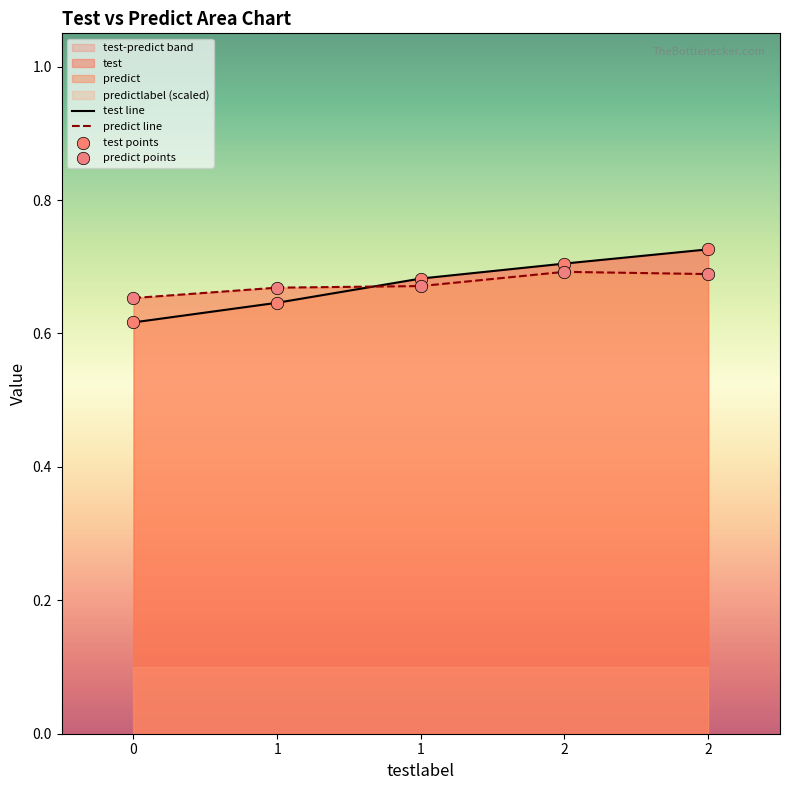

Which series reaches the minimum Y coordinate?

test